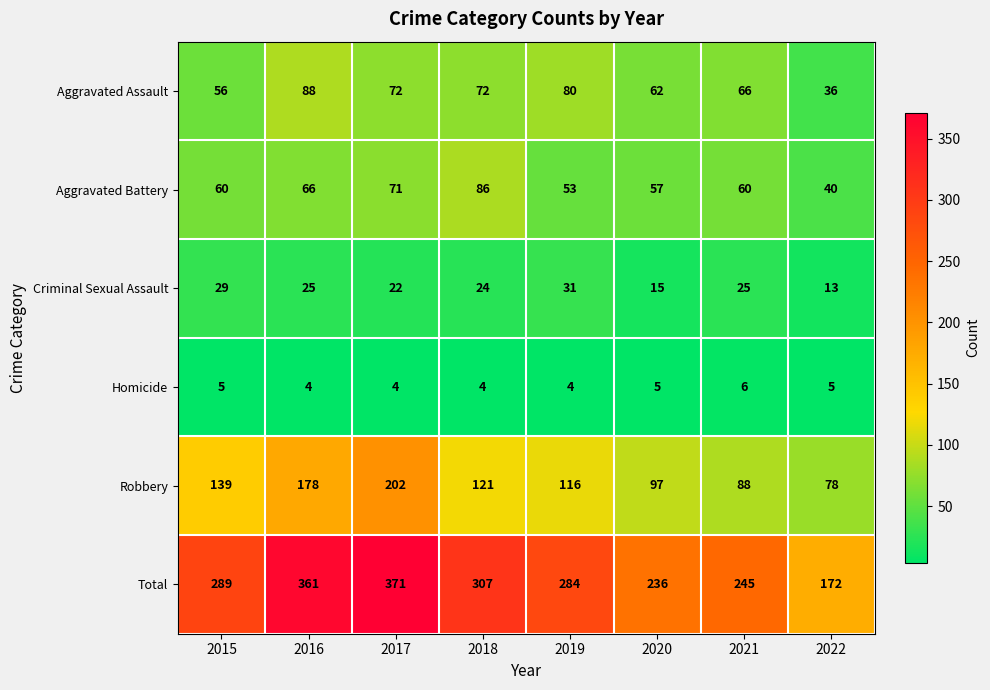

Count the number of categories in the chart.

8